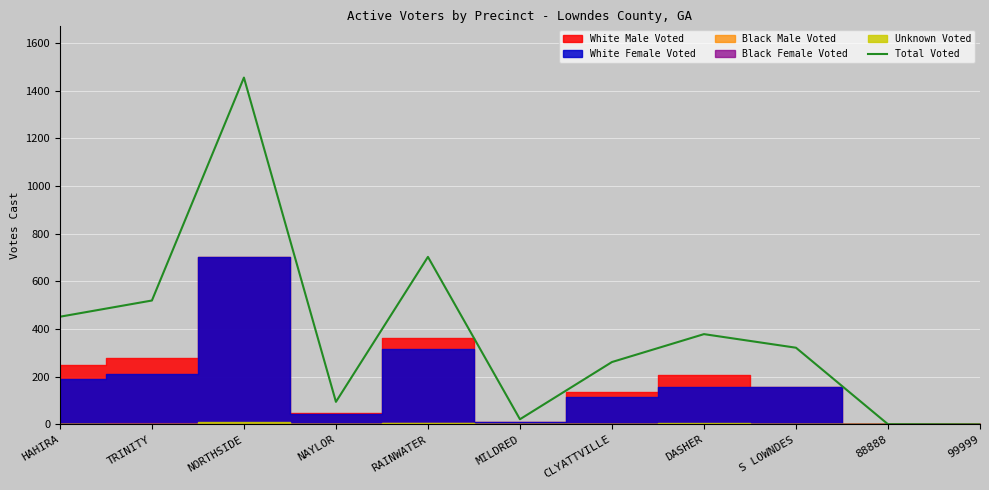

What is the value of the 10th point from the left?

1